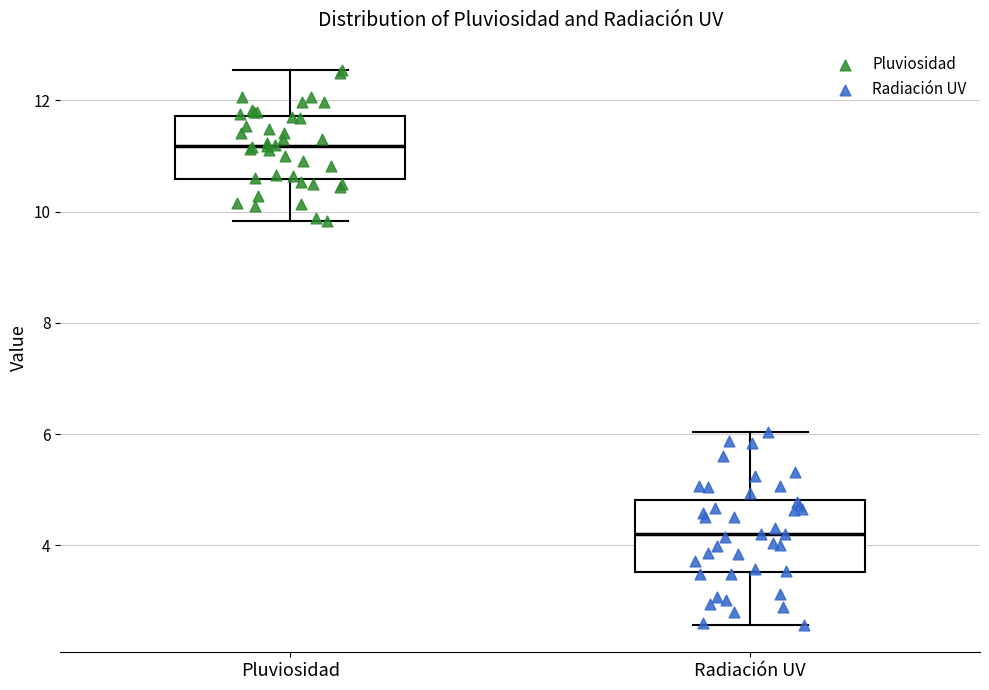

Which box's median line is the highest?

Pluviosidad